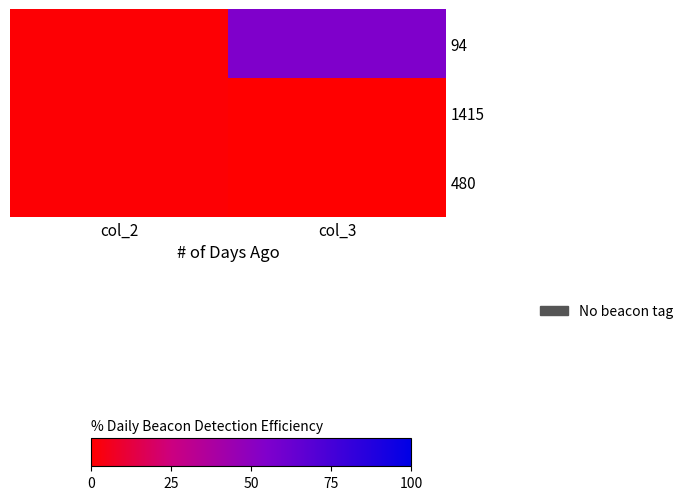

Which has a higher value, col_2 or col_3?

col_3